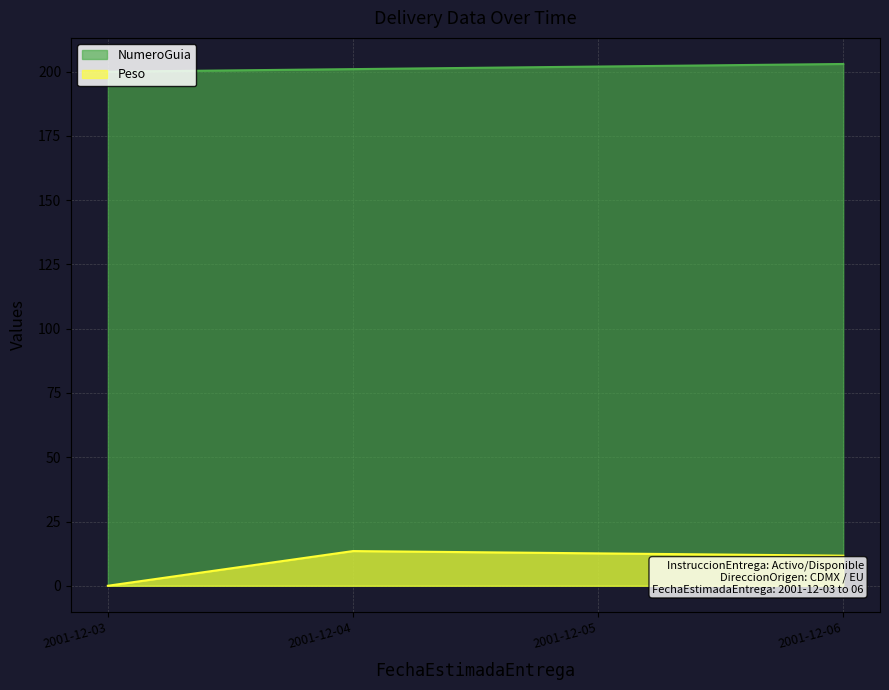

What is the total value across all series at 2001-12-06?

214.7